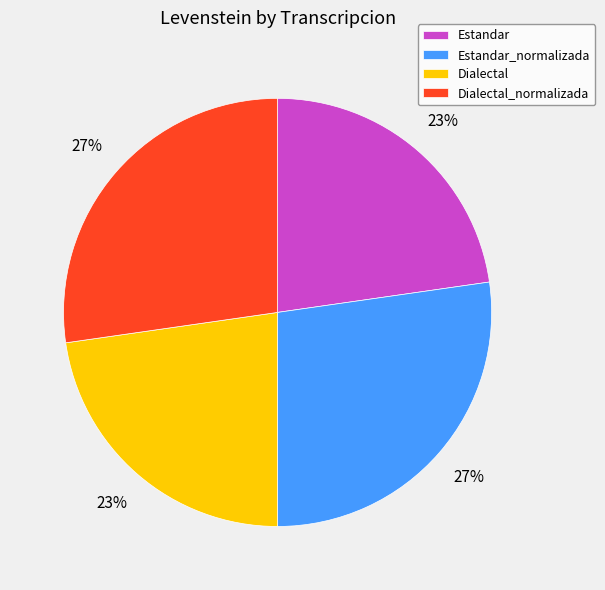

What percentage is the Dialectal_normalizada slice, to the nearest percent?

27%